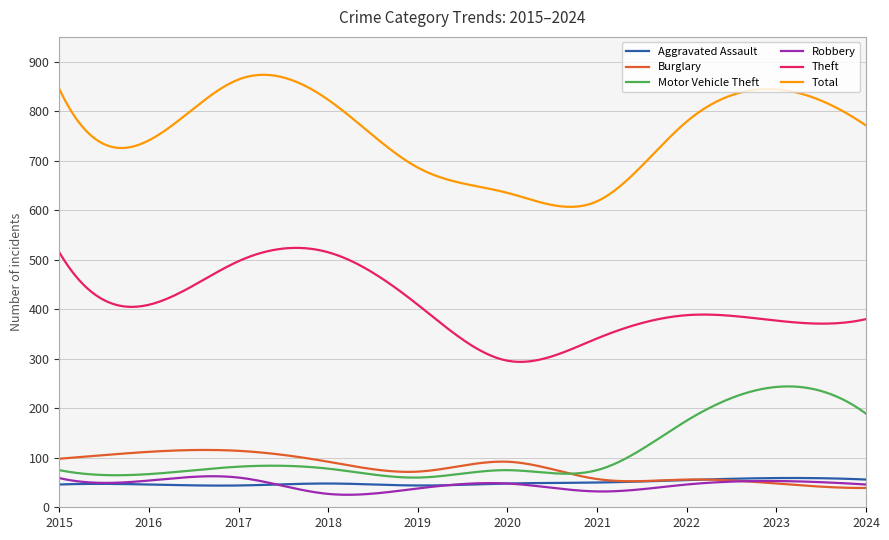

What is the greatest value displayed?

873.4